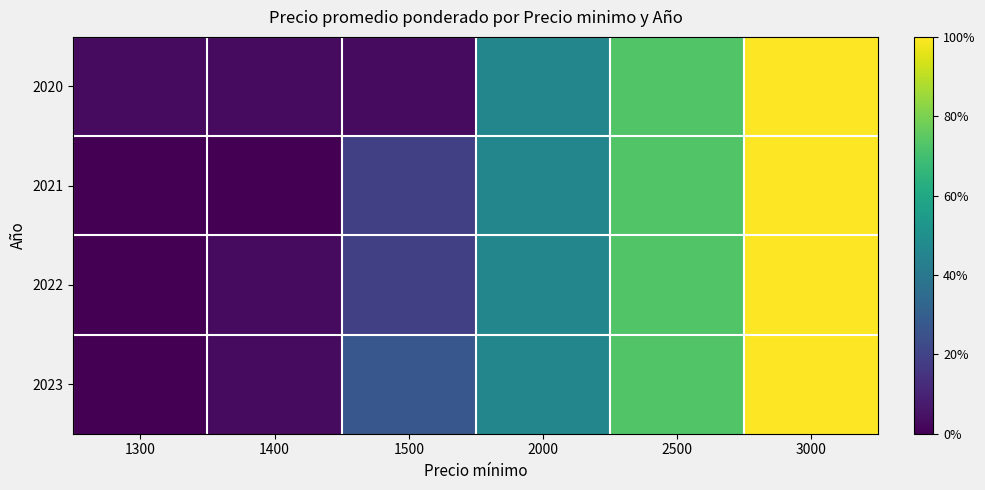

Which has a higher value, 2500 or 1500?

2500